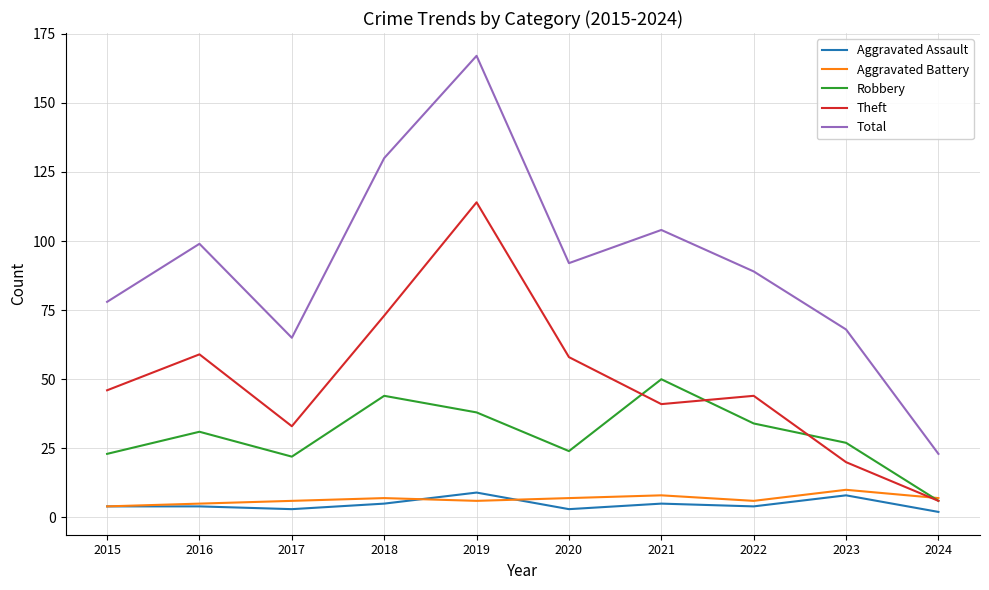

Which series changed the most between 2015 and 2018?

Total